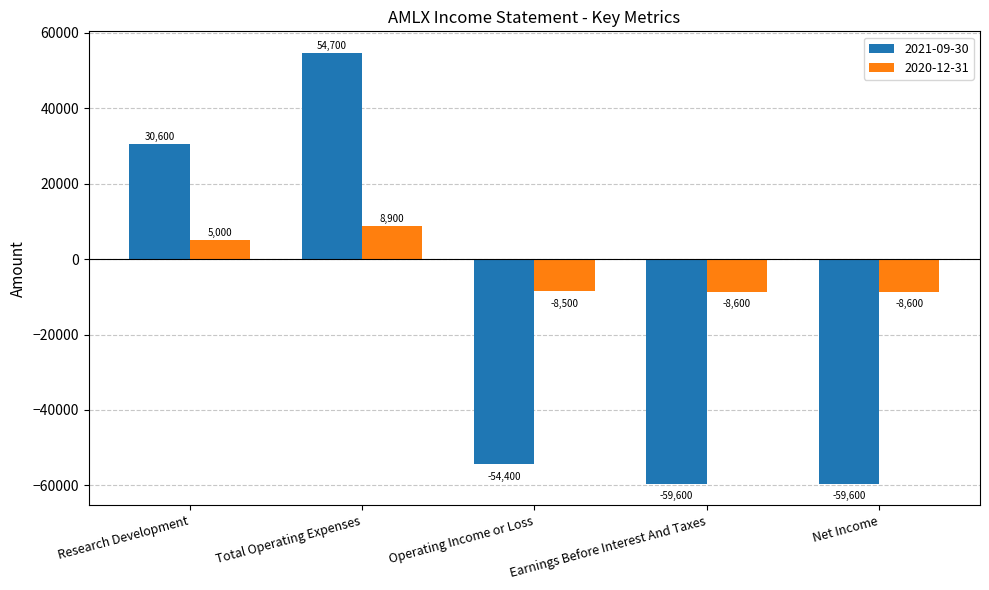

How many data points in 2020-12-31 are less than -8500?

2